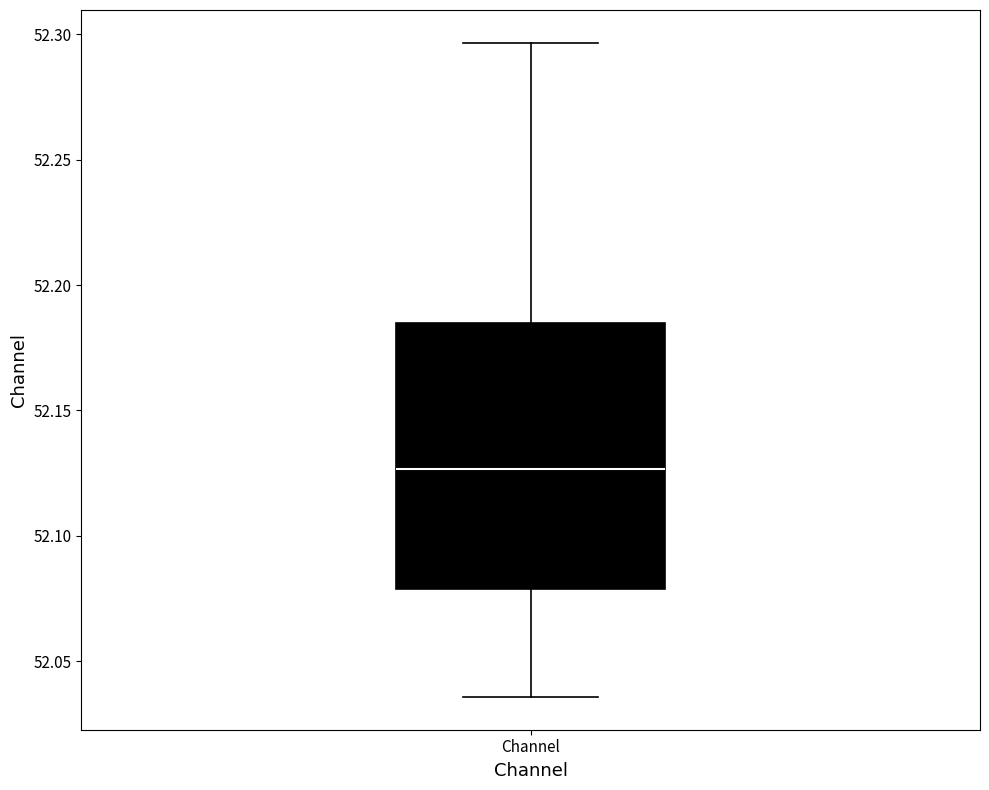

Read this box plot against the y-axis: the position of the median line, the range covered by the box, and the ends of both whiskers. The values are not printed on the chart, so give them approximately, as read against the axis.

median 52.125, box 52.080 to 52.185, whiskers 52.035 to 52.295